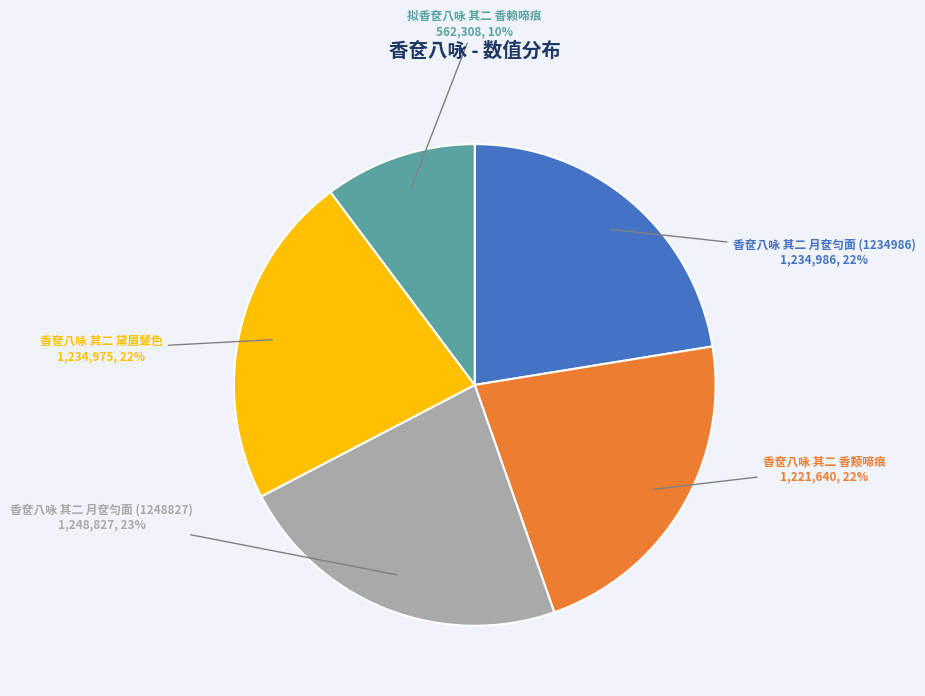

To the nearest percent, what portion does 香奁八咏 其二 月奁匀面 (1248827) represent?

23%